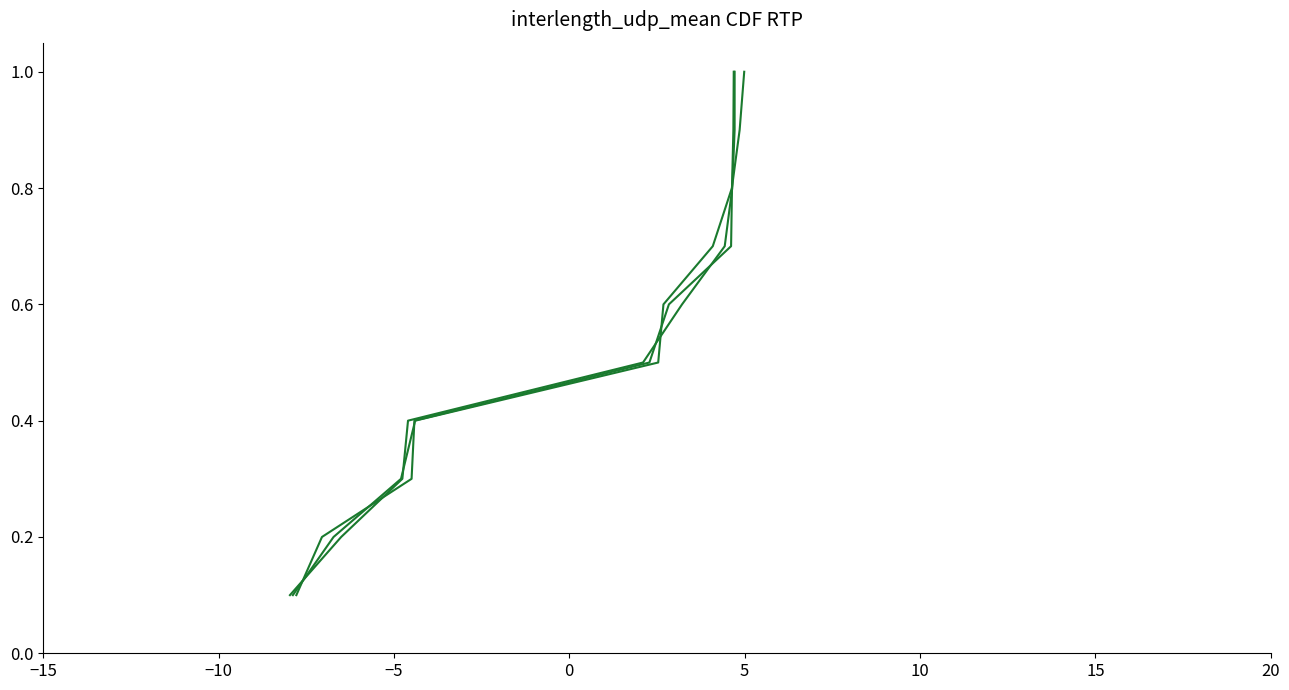

True or false: col_8 and col_7 intersect in this chart.

False